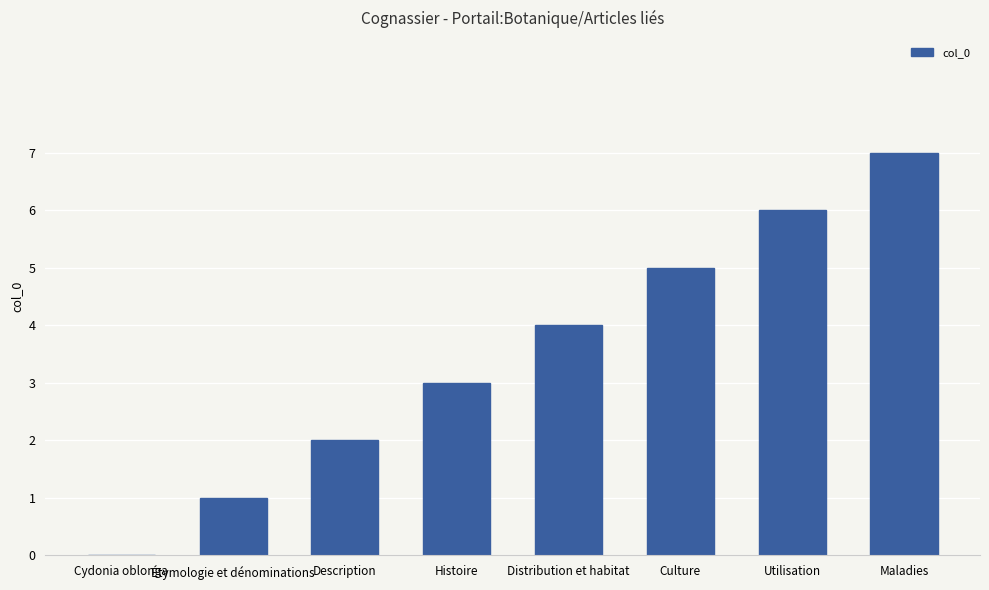

Which has a higher value, Utilisation or Histoire?

Utilisation